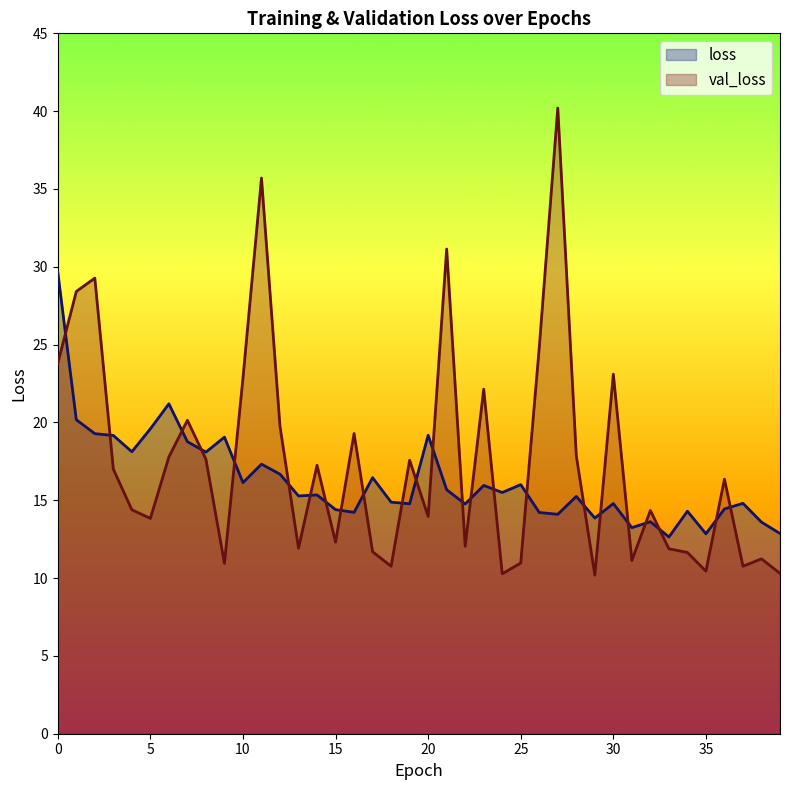

Reading left to right, extract all data points from this chart.

loss: 29.7	20.2	19.3	19.2	18.1	19.6	21.2	18.8	18.1	19.1	16.1	17.3	16.7	15.3	15.3	14.4	14.2	16.5	14.9	14.8	19.2	15.7	14.8	16.0	15.5	16.0	14.2	14.1	15.2	13.9	14.8	13.2	13.6	12.6	14.3	12.8	14.4	14.8	13.6	12.9
val_loss: 23.8	28.4	29.3	17.0	14.4	13.8	17.8	20.1	17.6	10.9	22.9	35.7	19.7	11.9	17.2	12.3	19.3	11.7	10.8	17.6	14.0	31.1	12.0	22.1	10.3	11.0	24.8	40.2	17.9	10.2	23.1	11.1	14.3	11.9	11.6	10.4	16.4	10.8	11.2	10.3